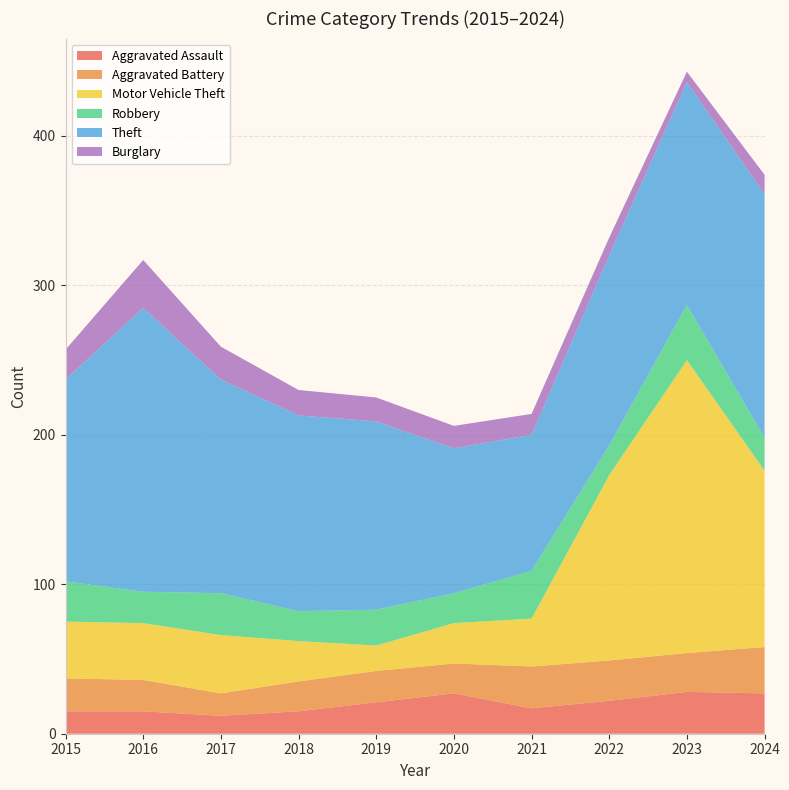

Reading left to right, what are all the values shown in this chart?

Aggravated Assault: 15	15	12	15	21	27	17	22	28	27
Aggravated Battery: 22	21	15	20	21	20	28	27	26	31
Motor Vehicle Theft: 38	38	39	27	17	27	32	124	196	118
Robbery: 27	21	28	20	24	20	32	20	37	22
Theft: 135	190	143	131	126	97	91	127	149	163
Burglary: 20	32	22	17	16	15	14	12	7	13